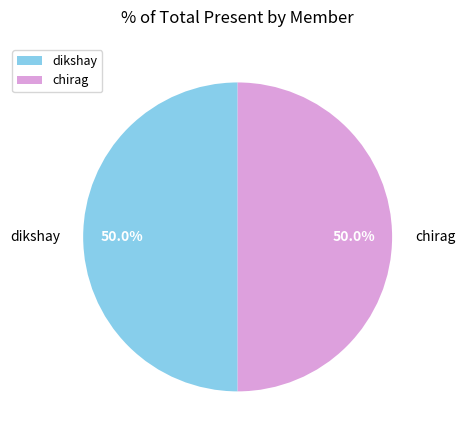

What is the total percentage of dikshay and chirag?

100.0%